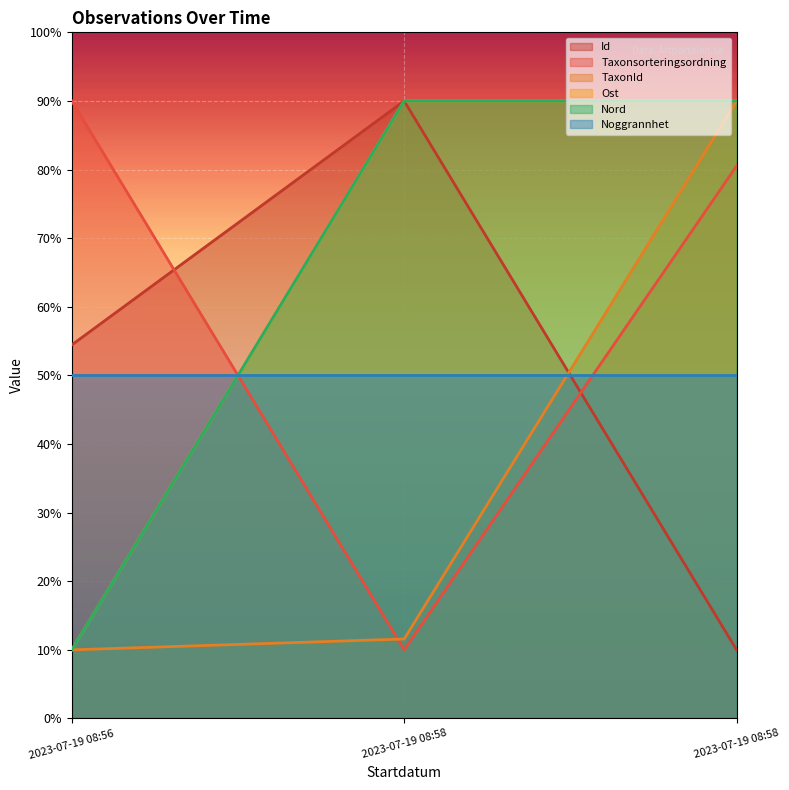

Is it true that Nord equals 148.5 at 2023-07-19 08:58?

False